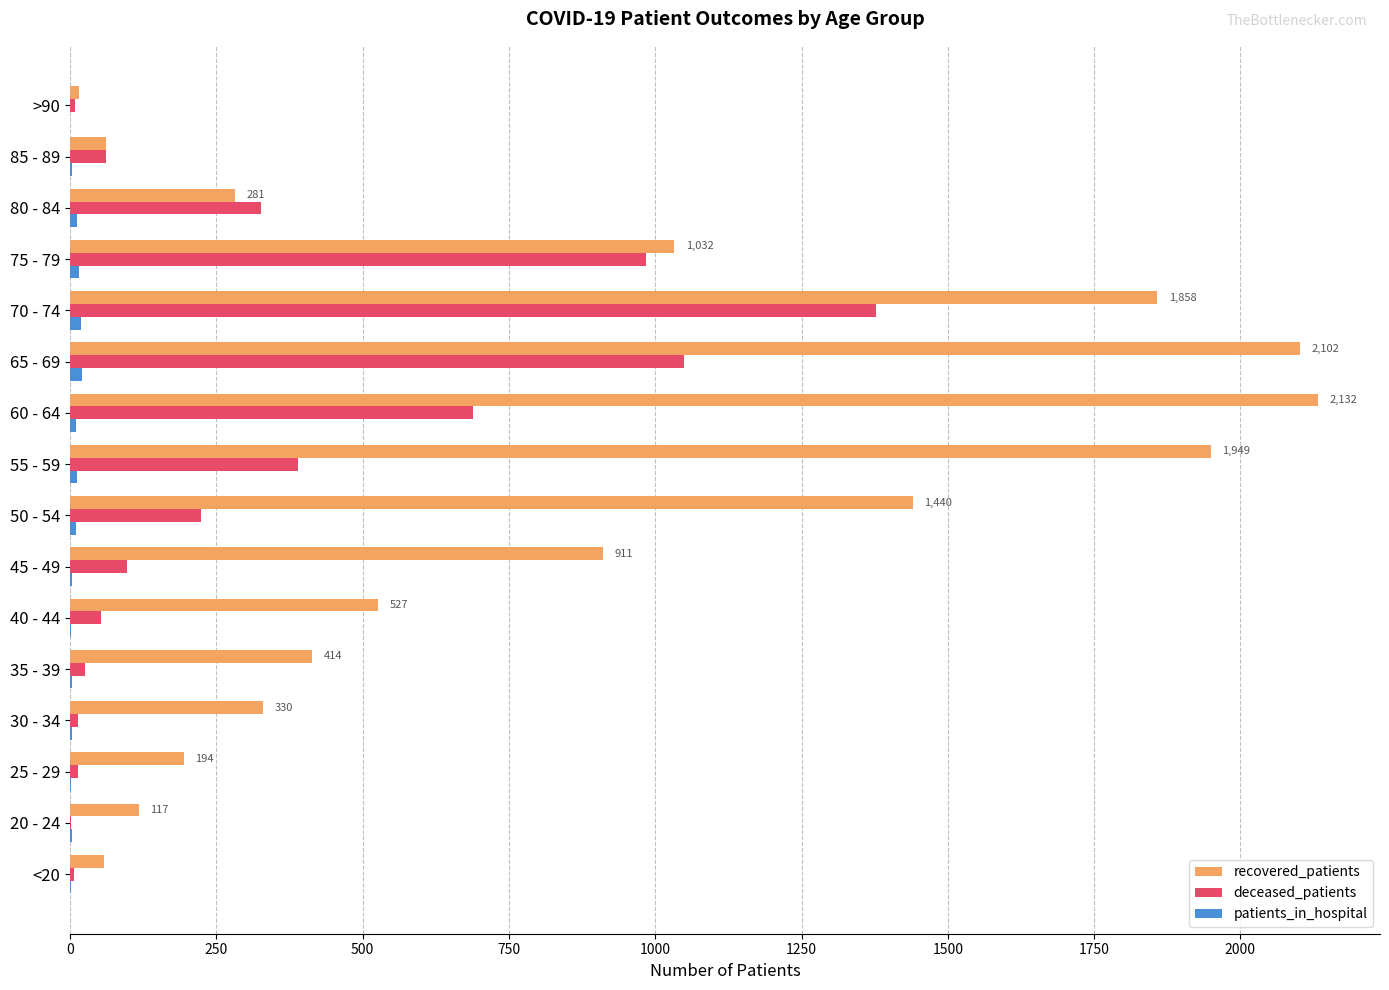

What is the sum of all recovered_patients values?

13421